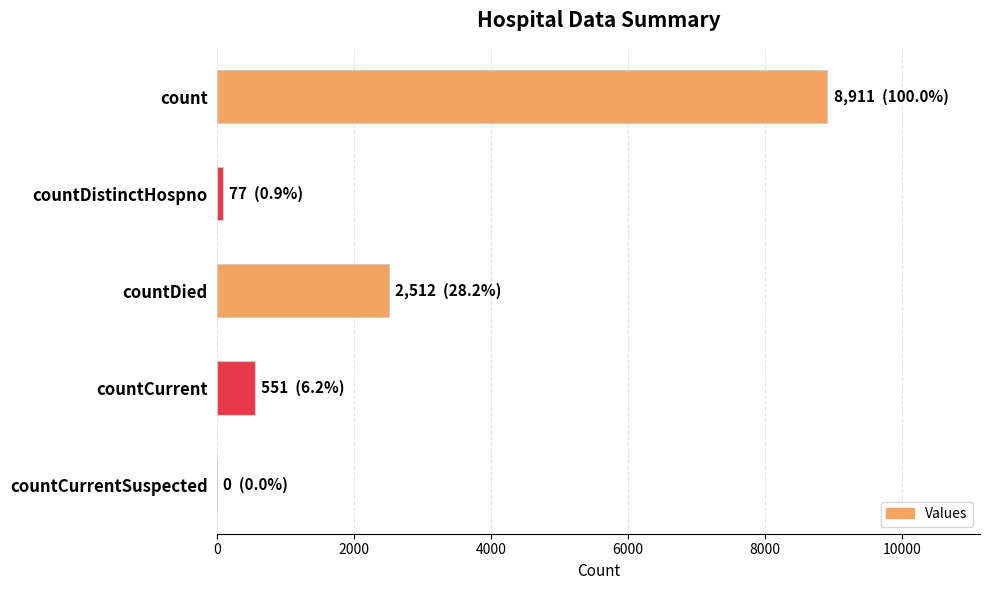

What is the change in value from count to countCurrentSuspected?

-8911